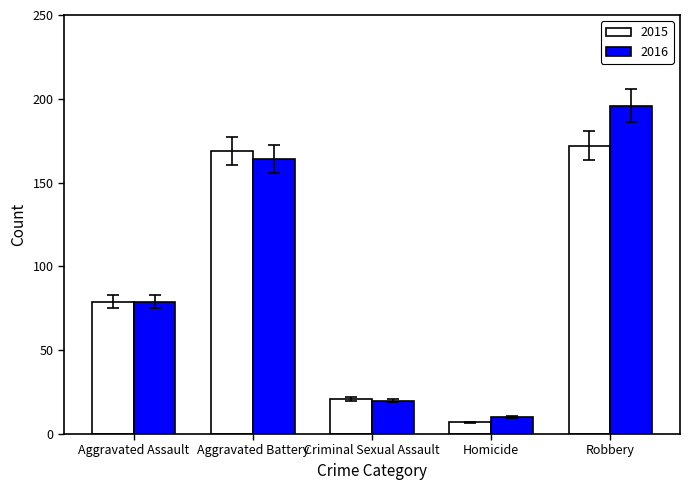

Which series has the largest total across all categories?

2016